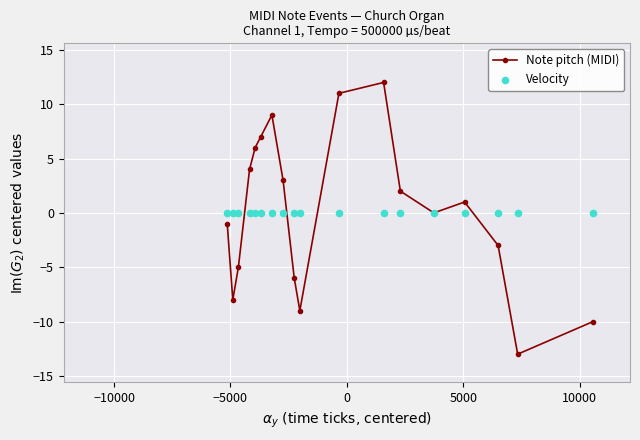

Which series contains the lowest Y value?

Note pitch (MIDI)